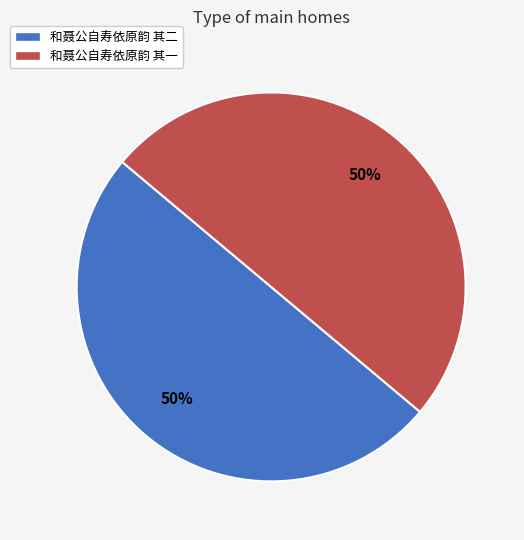

Is the sum of 和聂公自寿依原韵 其二 and 和聂公自寿依原韵 其一 greater than half?

Yes